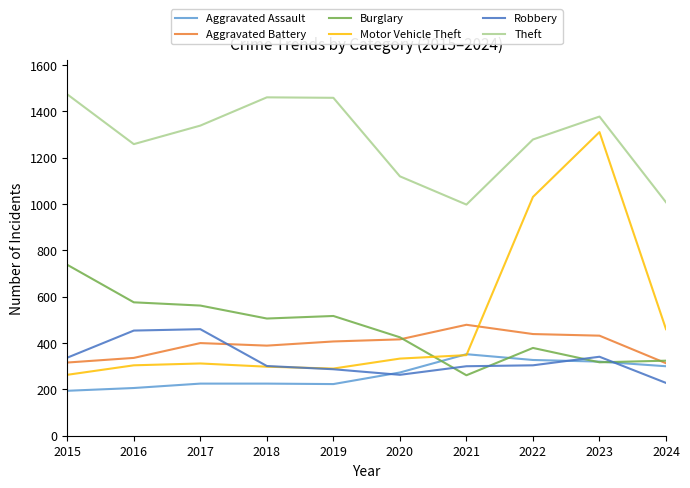

True or false: Theft and Aggravated Battery cross at least once.

False